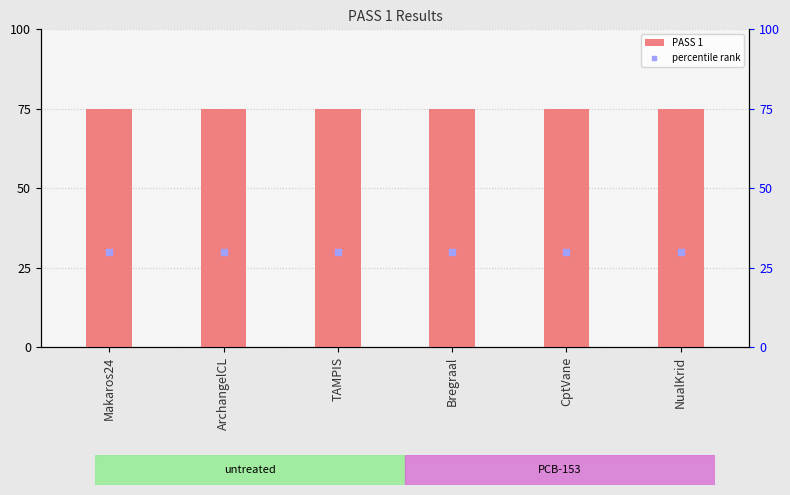

At which category is the sum across all series the highest?

Makaros24